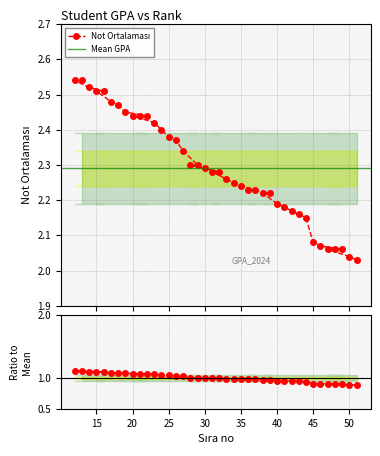

Which category has the lowest value across all series?

51